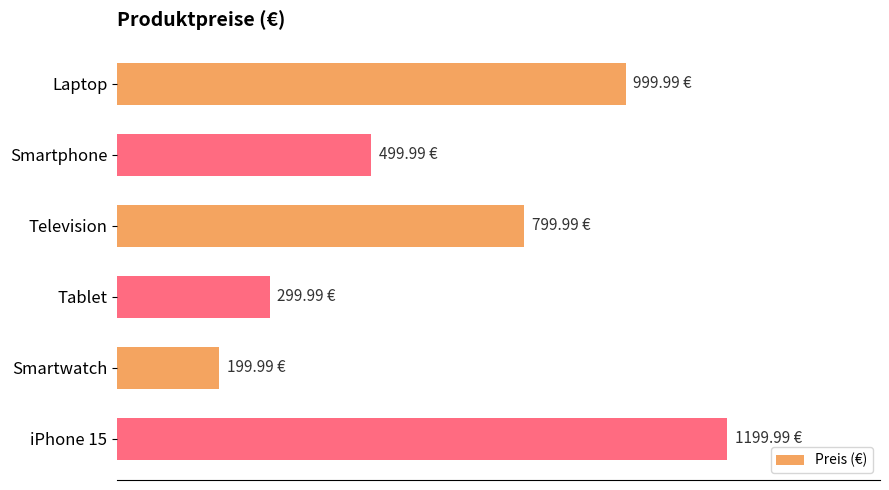

List the labels in order of value, smallest first.

Smartwatch, Tablet, Smartphone, Television, Laptop, iPhone 15